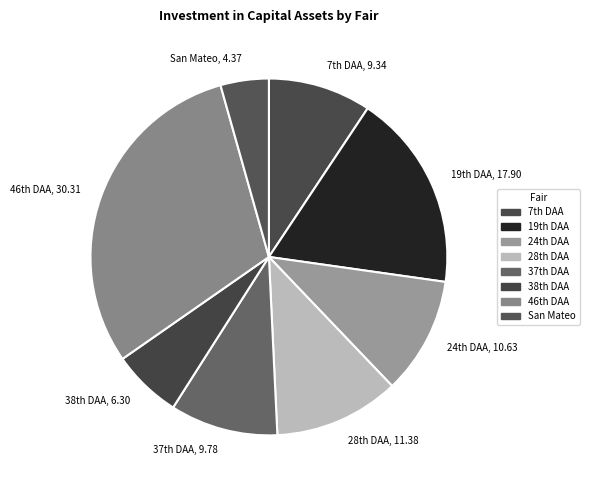

Which category has the biggest portion of the pie?

46th DAA, 30.31